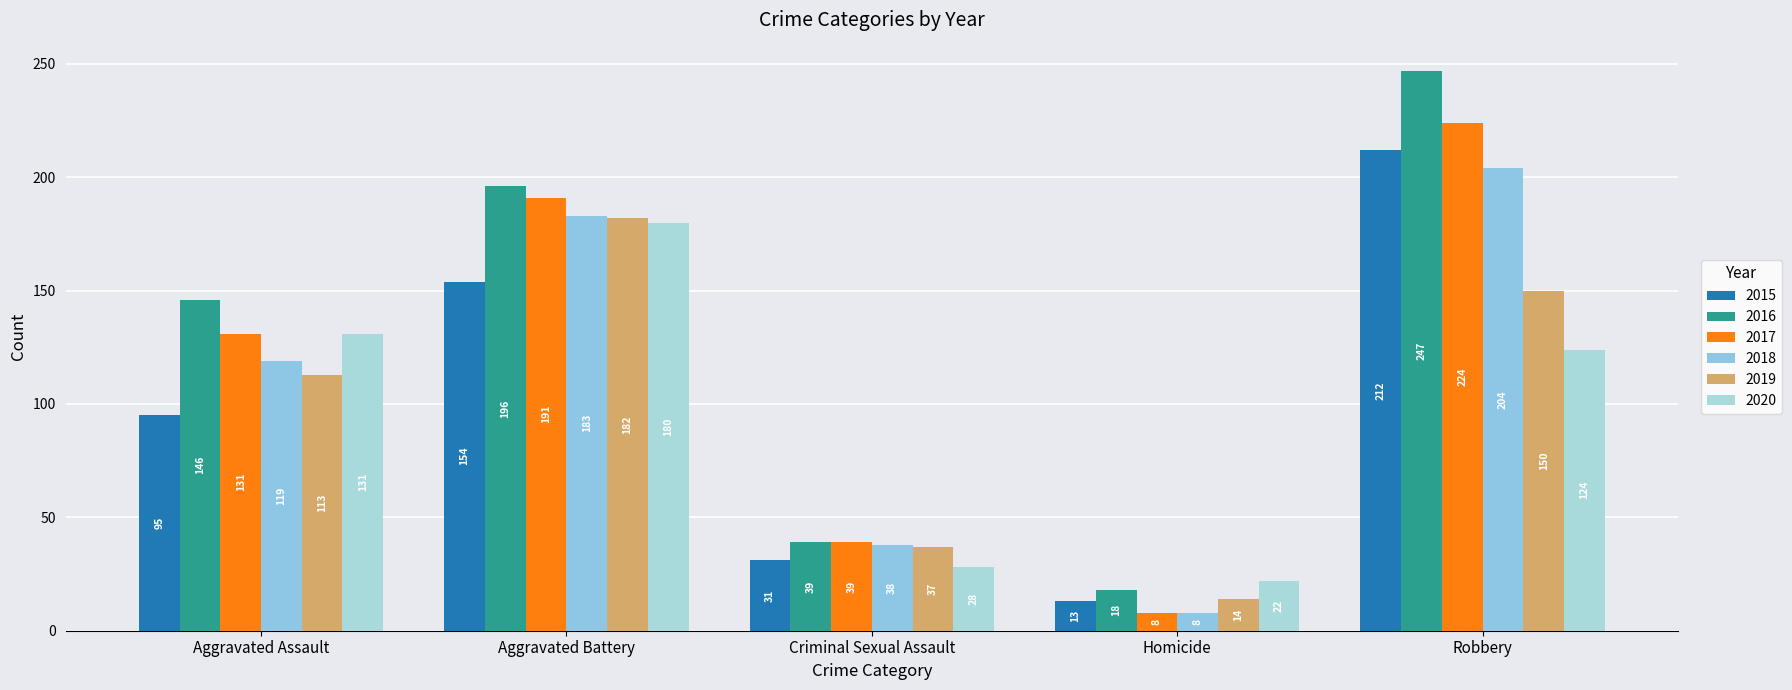

True or false: 2017 has a value of 87 at Aggravated Battery.

False